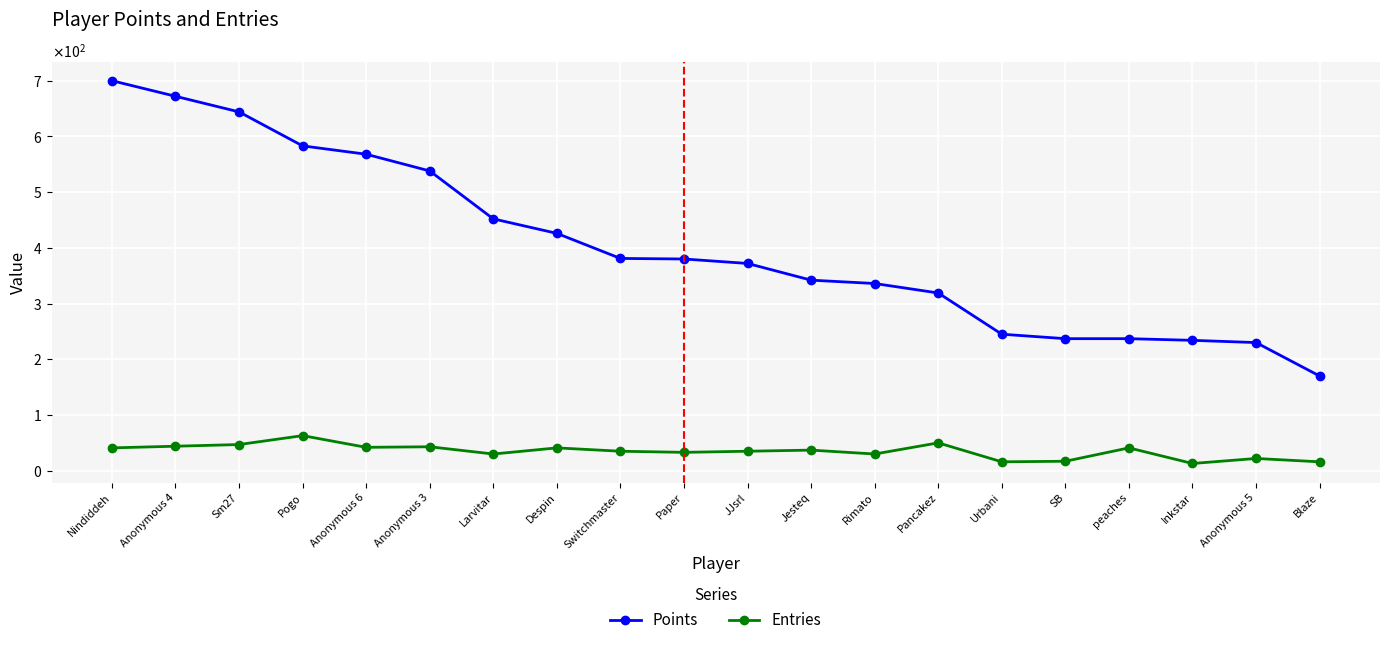

True or false: Entries and Points cross at least once.

False